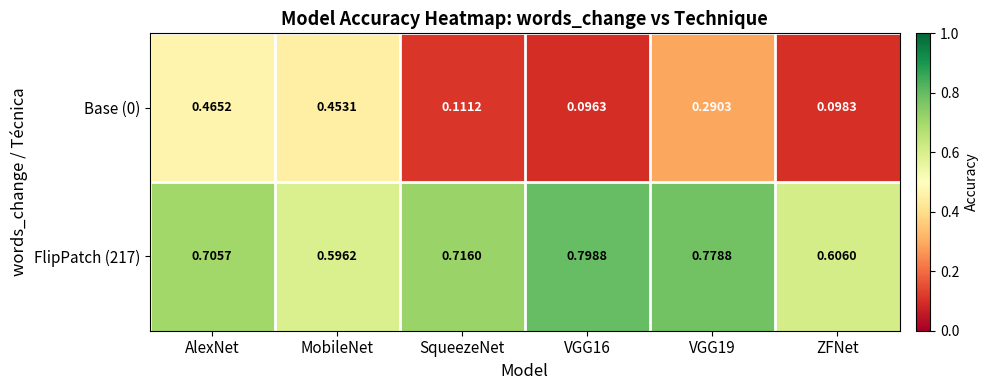

List the series in order of their peak value, lowest first.

Base (0), FlipPatch (217)